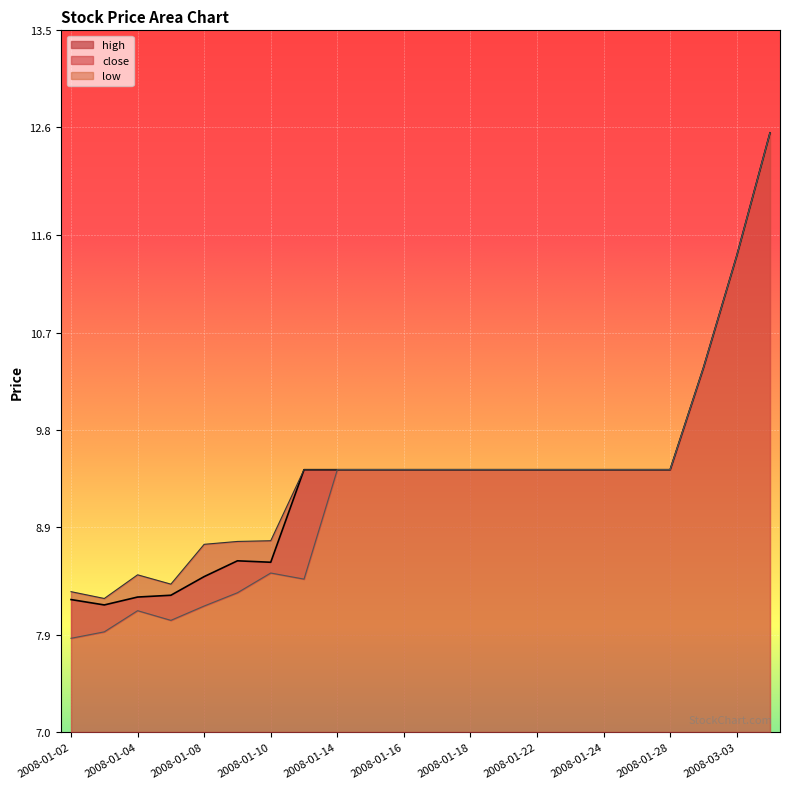

True or false: low and high intersect in this chart.

False